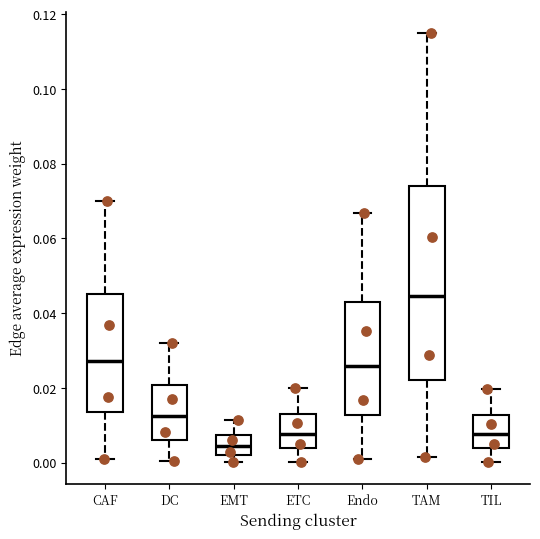

Which box has the highest median line?

TAM